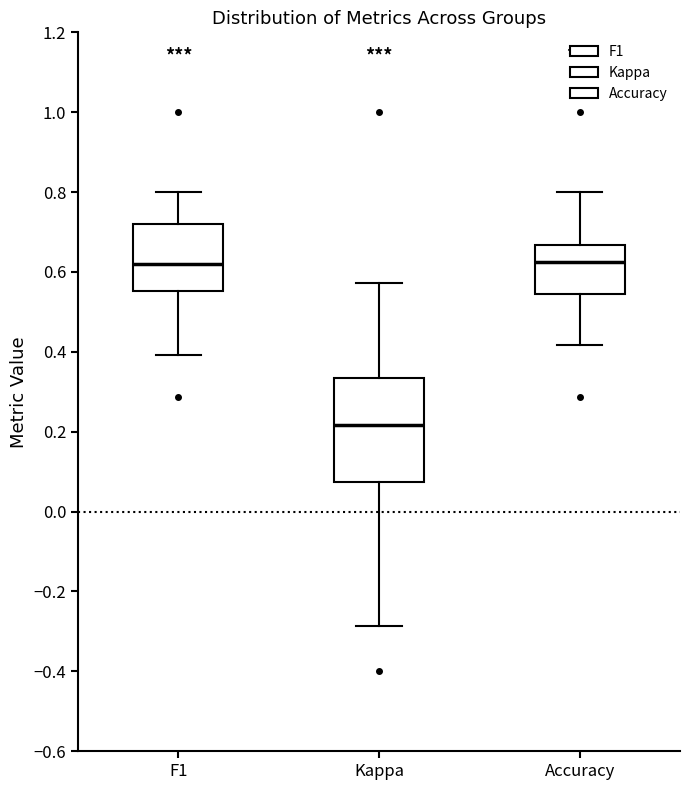

Reading left to right, read every box against the y-axis: the position of its median line, the range the box covers, and the ends of its whiskers. The values are not printed on the chart, so give them approximately, as read against the axis.

F1: median 0.62, box 0.56 to 0.72, whiskers 0.40 to 0.80
Kappa: median 0.22, box 0.08 to 0.34, whiskers -0.28 to 0.58
Accuracy: median 0.62, box 0.54 to 0.66, whiskers 0.42 to 0.80